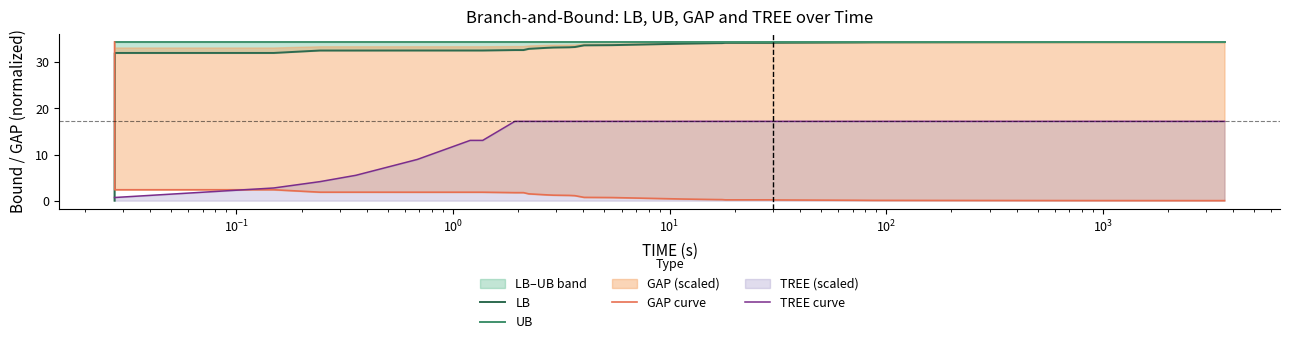

Does the chart display data point markers on the line(s)?

No